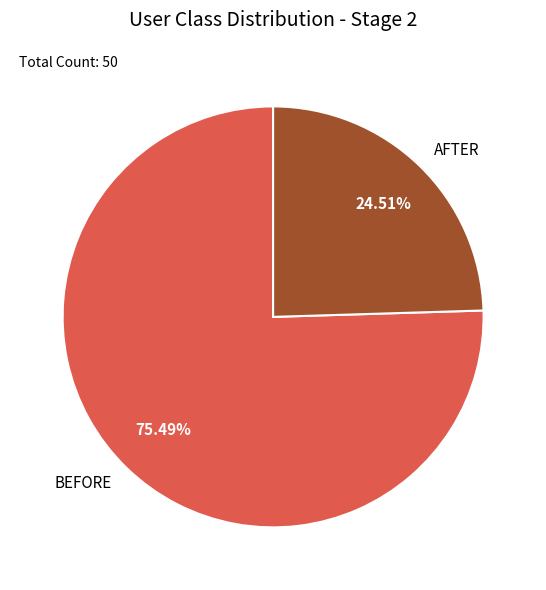

To the nearest percent, what percentage of the pie is BEFORE?

75%